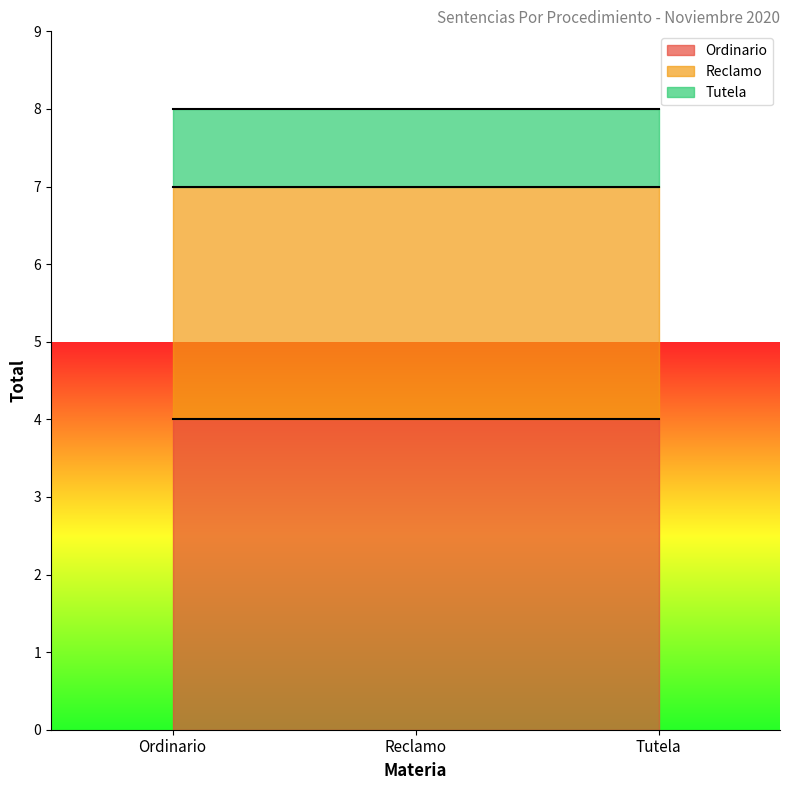

Does the chart have visible grid lines?

No